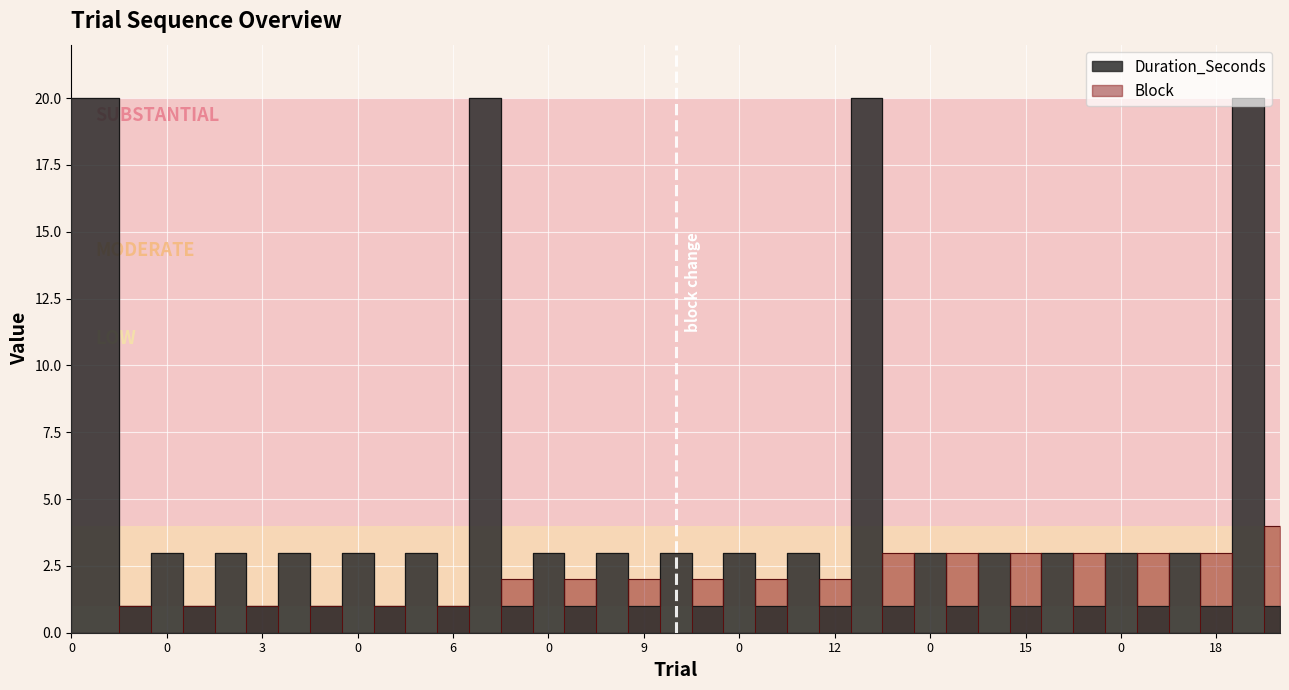

How many lines are shown in the chart?

2